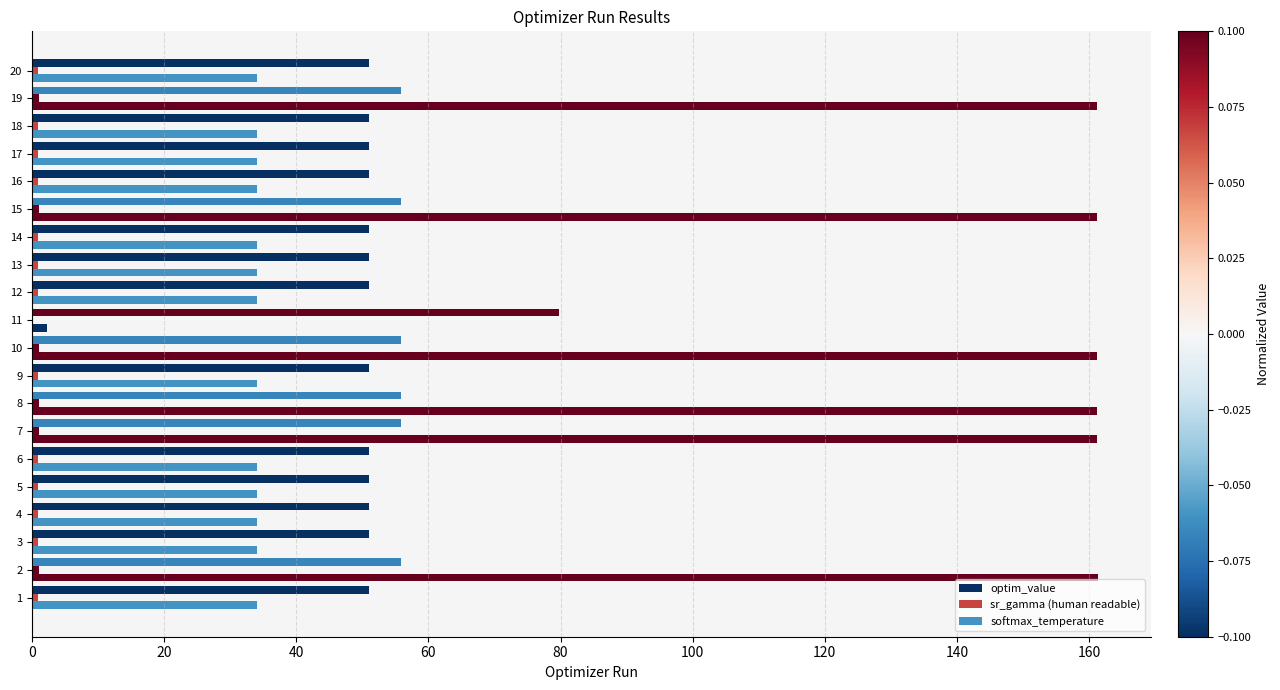

How many distinct data groups are displayed?

3